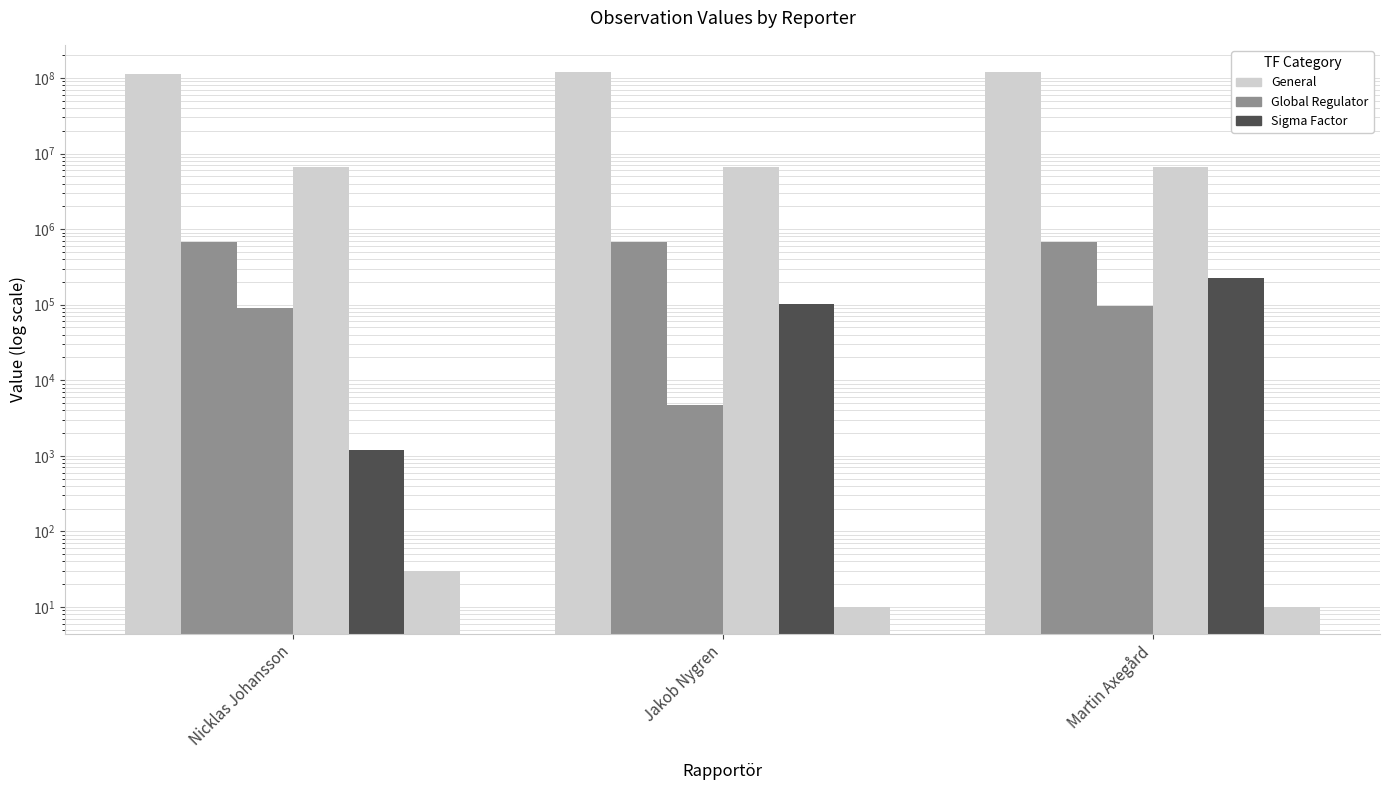

True or false: TaxonId has a value of 307783 at Martin Axegård.

False